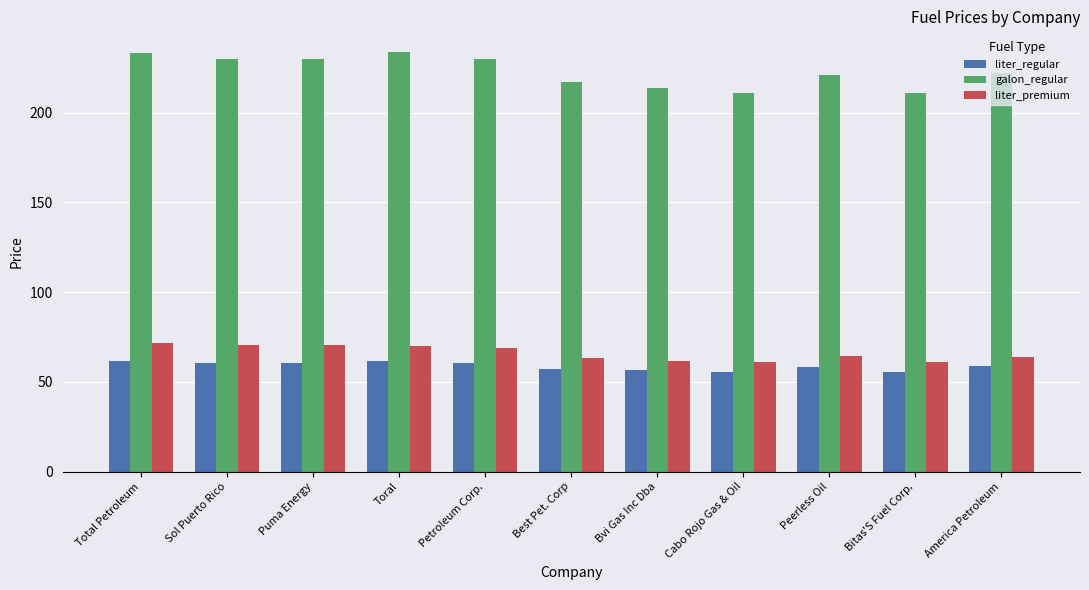

At Sol Puerto Rico, list the series in order from smallest to largest.

liter_regular, liter_premium, galon_regular